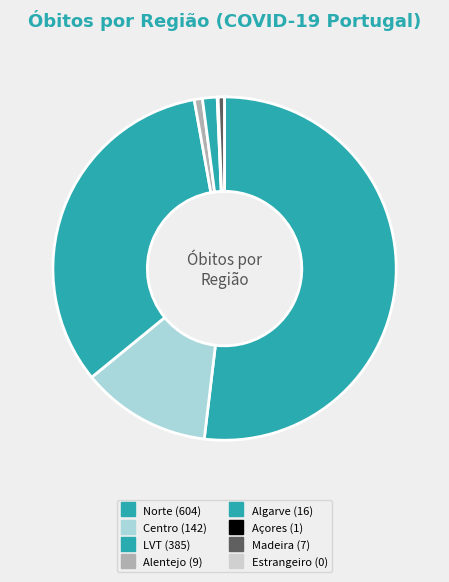

What is the majority slice?

Norte